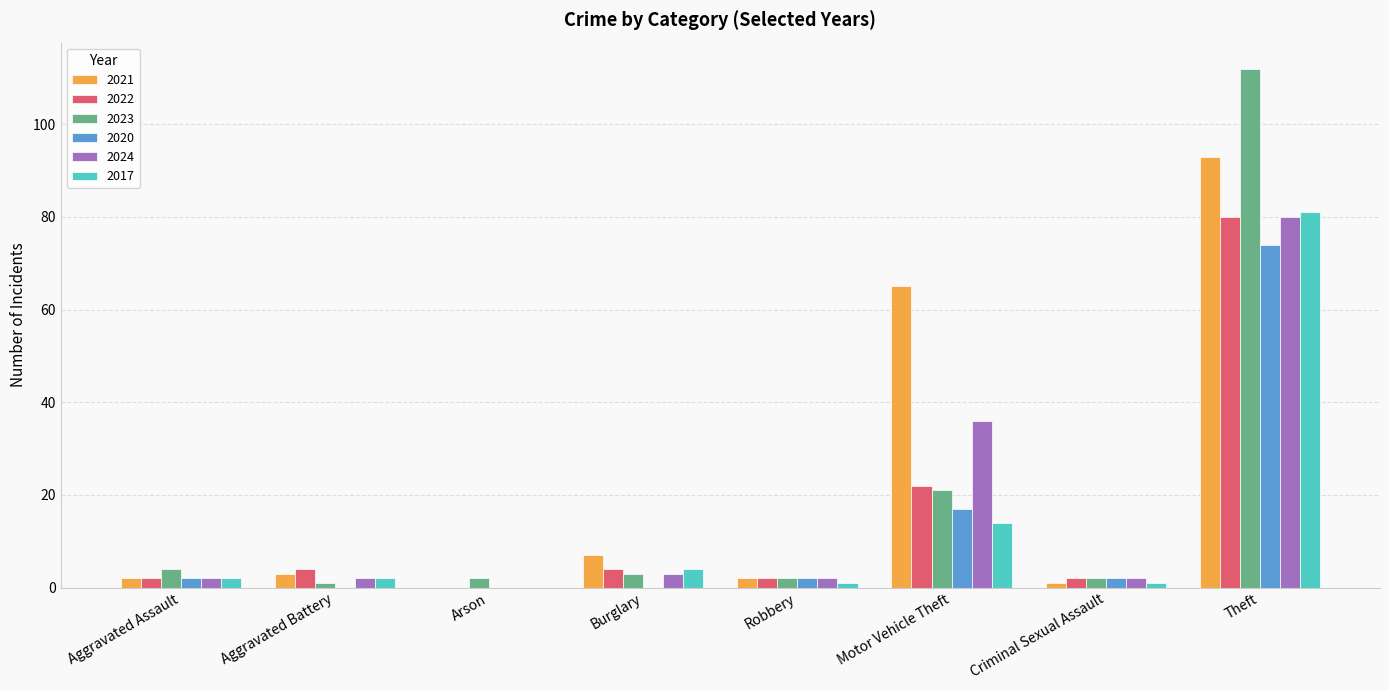

At which label is 2023 closest to 56?

Motor Vehicle Theft